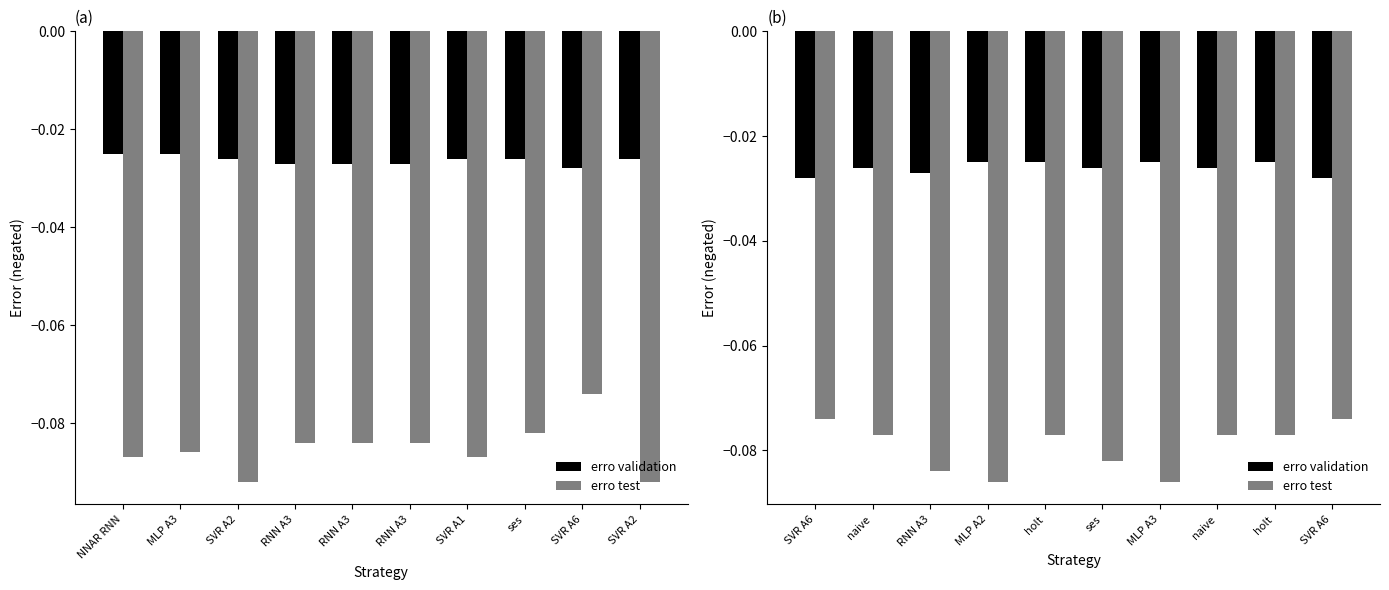

What is the sum of all erro test values?

-0.8